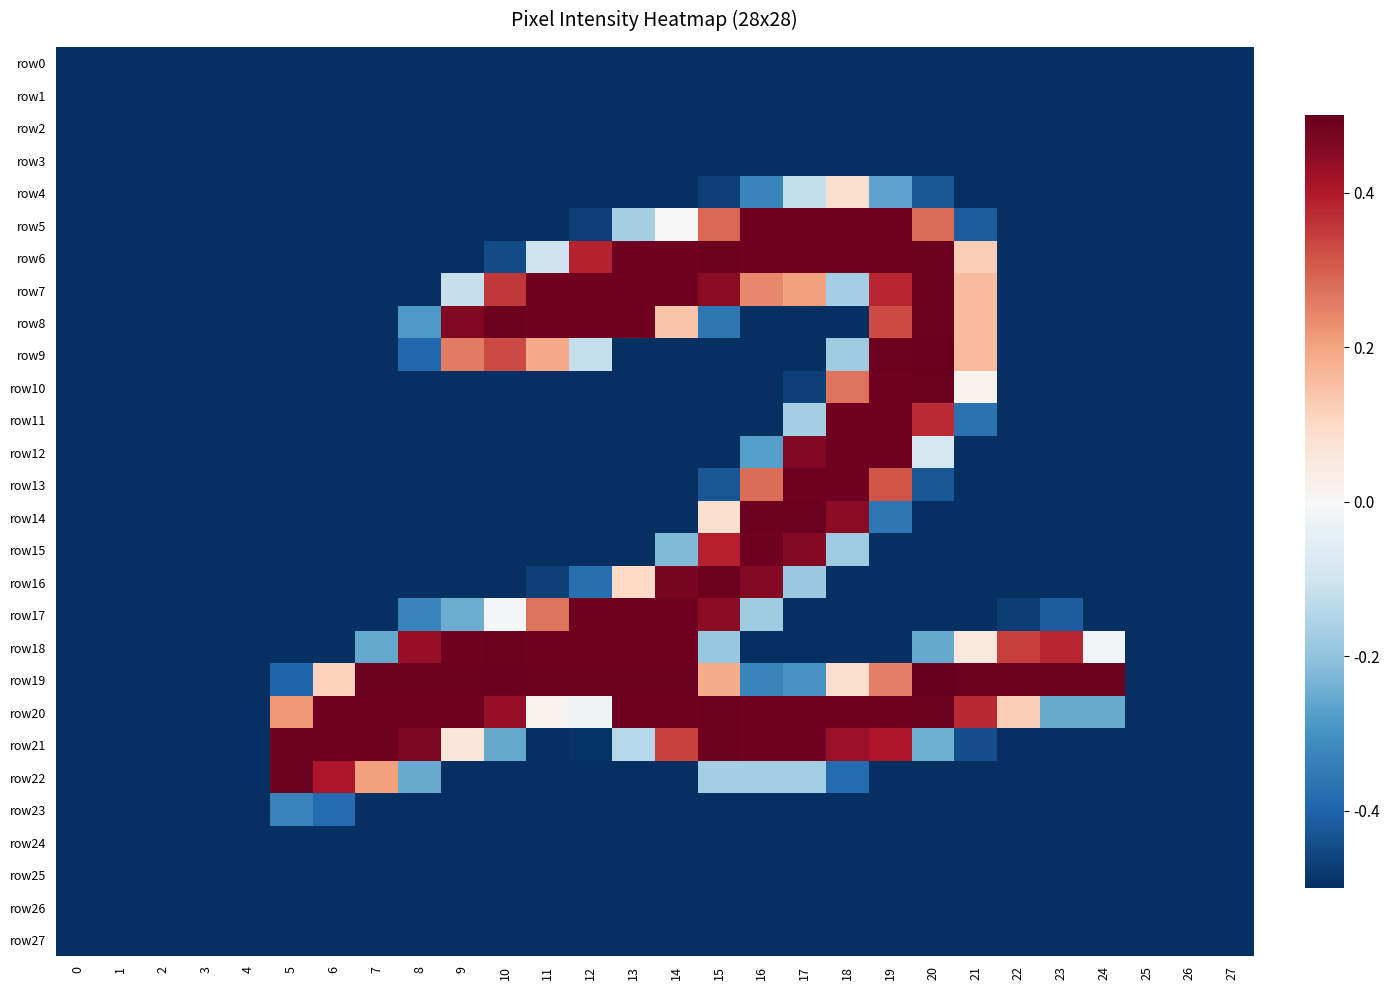

What is the greatest value displayed?

0.5